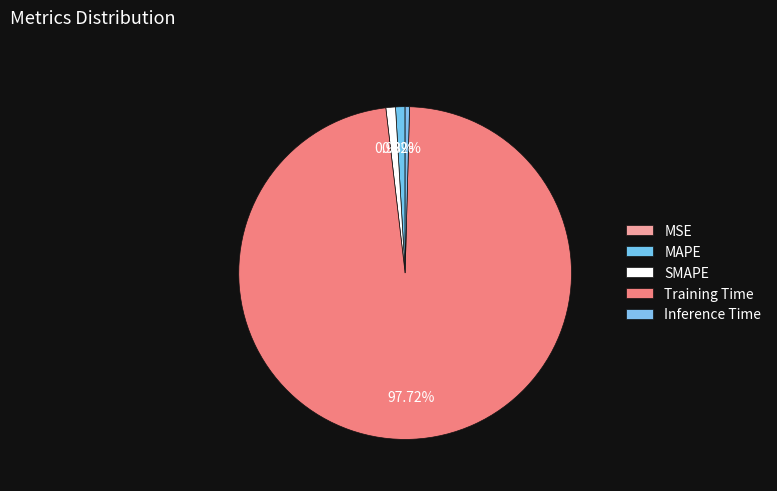

Which category has the biggest portion of the pie?

Training Time